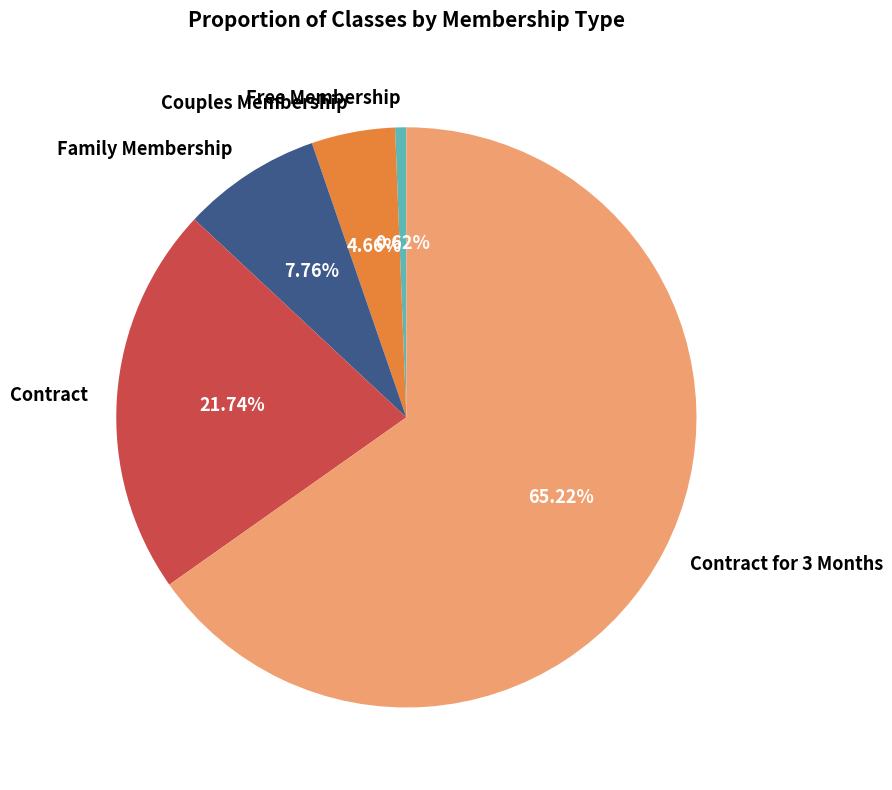

How much of the chart is everything except Family Membership?

92.2%